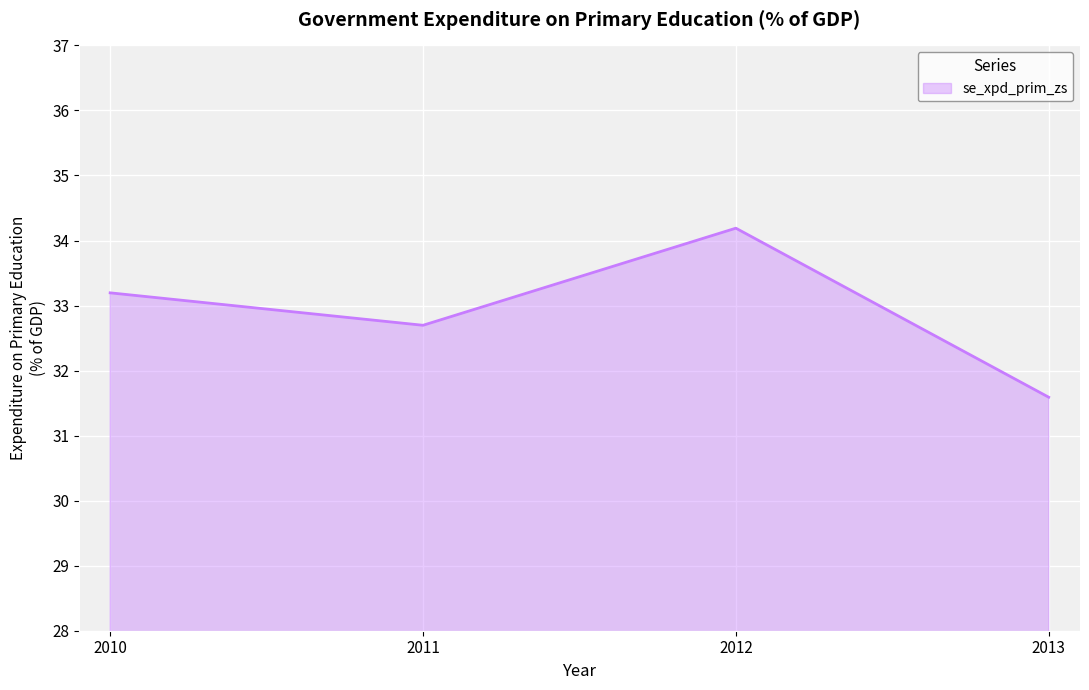

How many lines are shown in the chart?

1